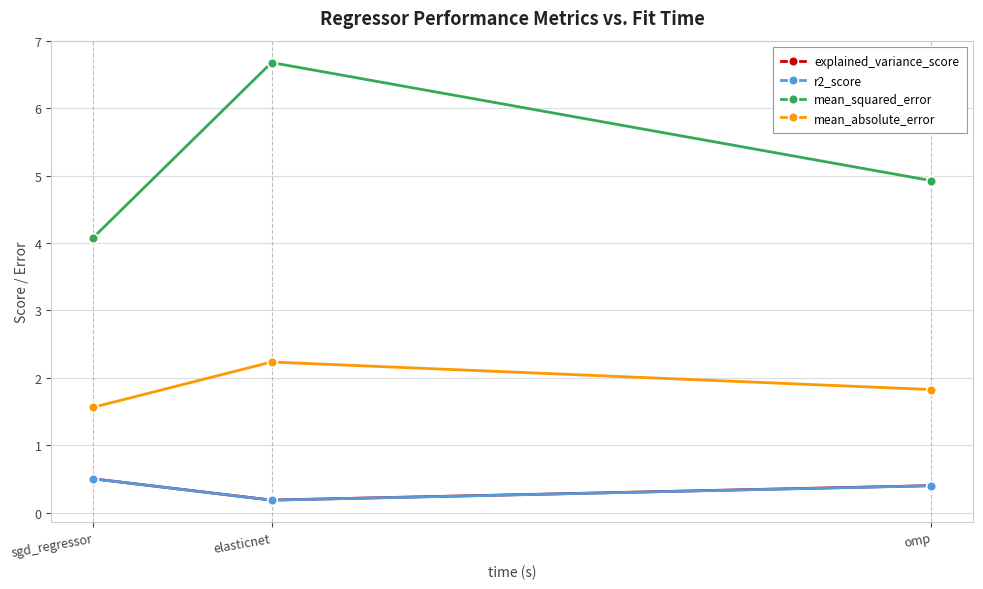

Is it true that mean_absolute_error equals 0.7 at sgd_regressor?

False